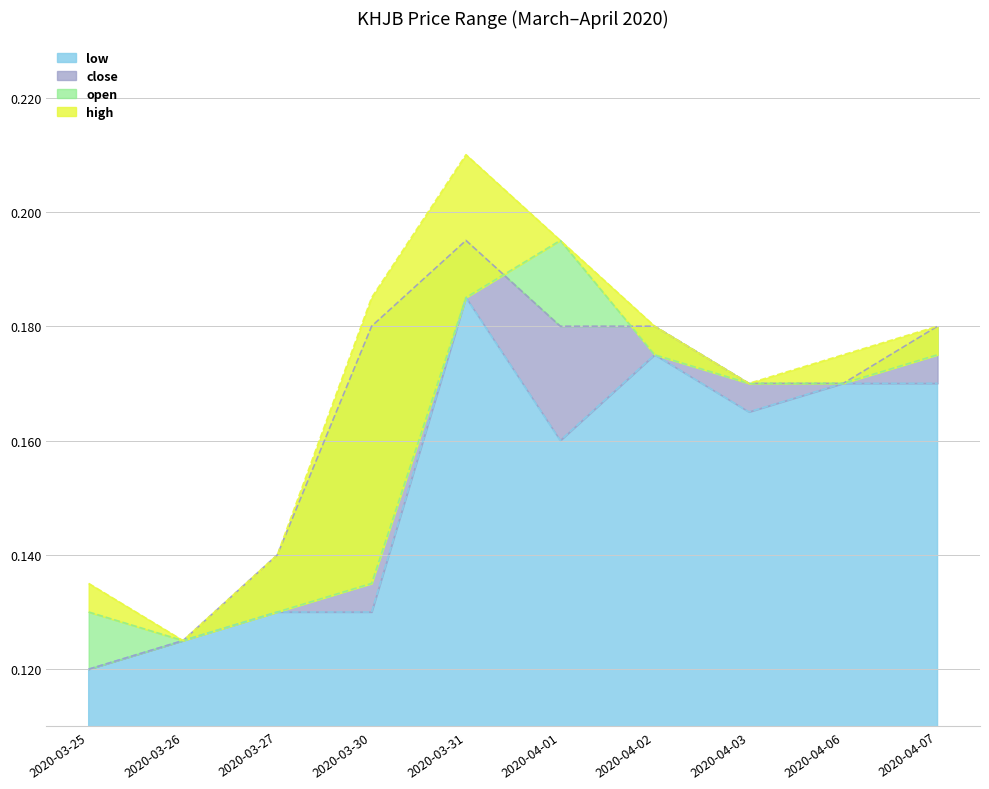

True or false: high has a value of 0.1 at 2020-03-27.

True